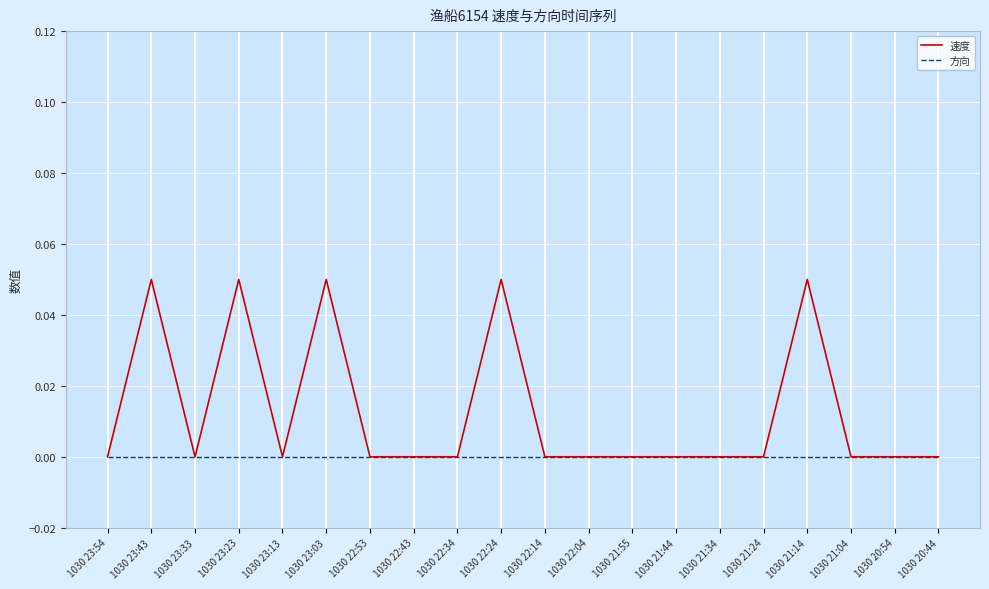

At which label is 方向 closest to 0?

1030 23:54